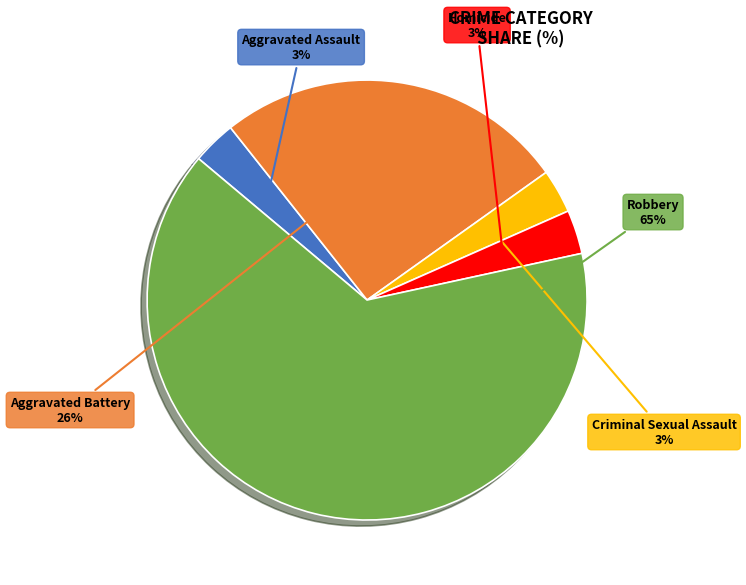

Does Aggravated Assault represent more than half of the total?

No